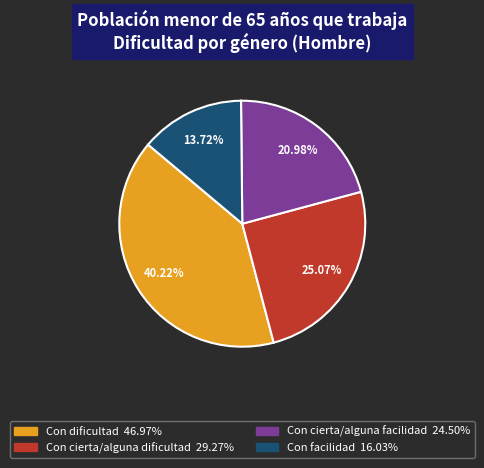

Is the sum of Con cierta/alguna facilidad and Con cierta/alguna dificultad greater than half?

No